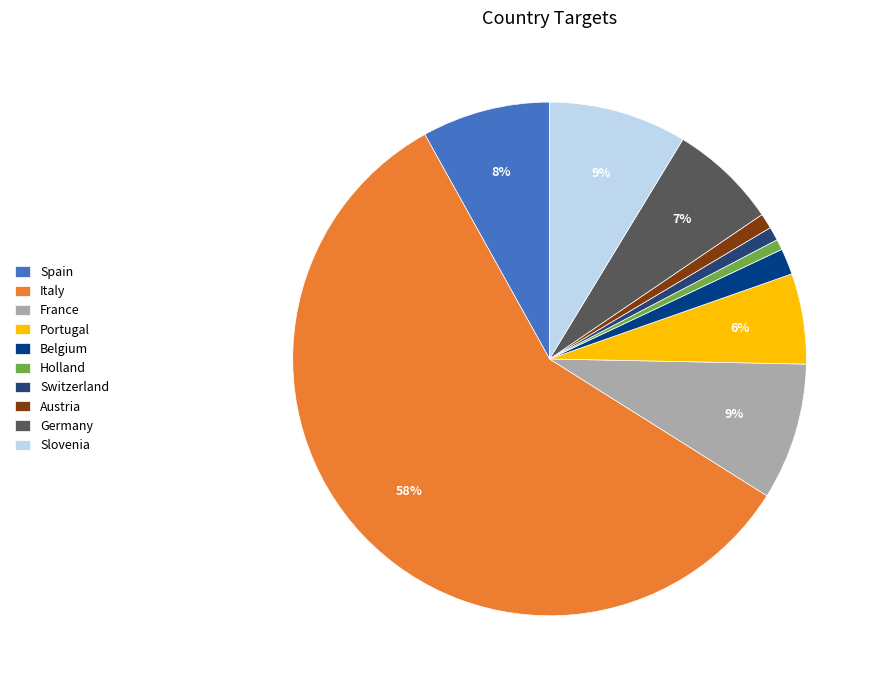

Count the number of slices in the pie.

10